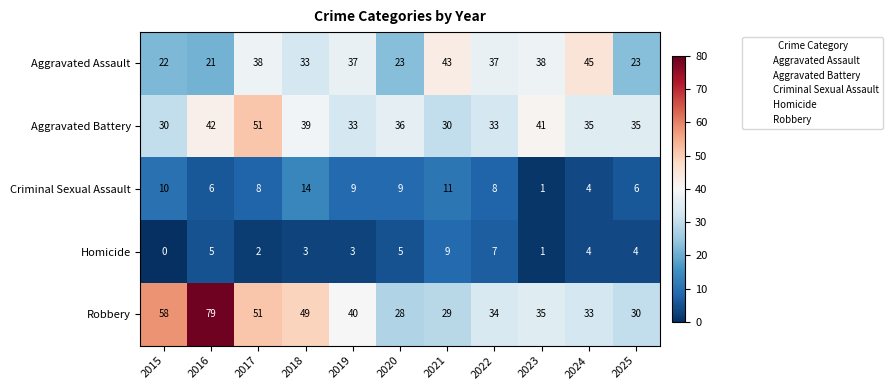

What is the difference between the highest and lowest values at 2017?

49